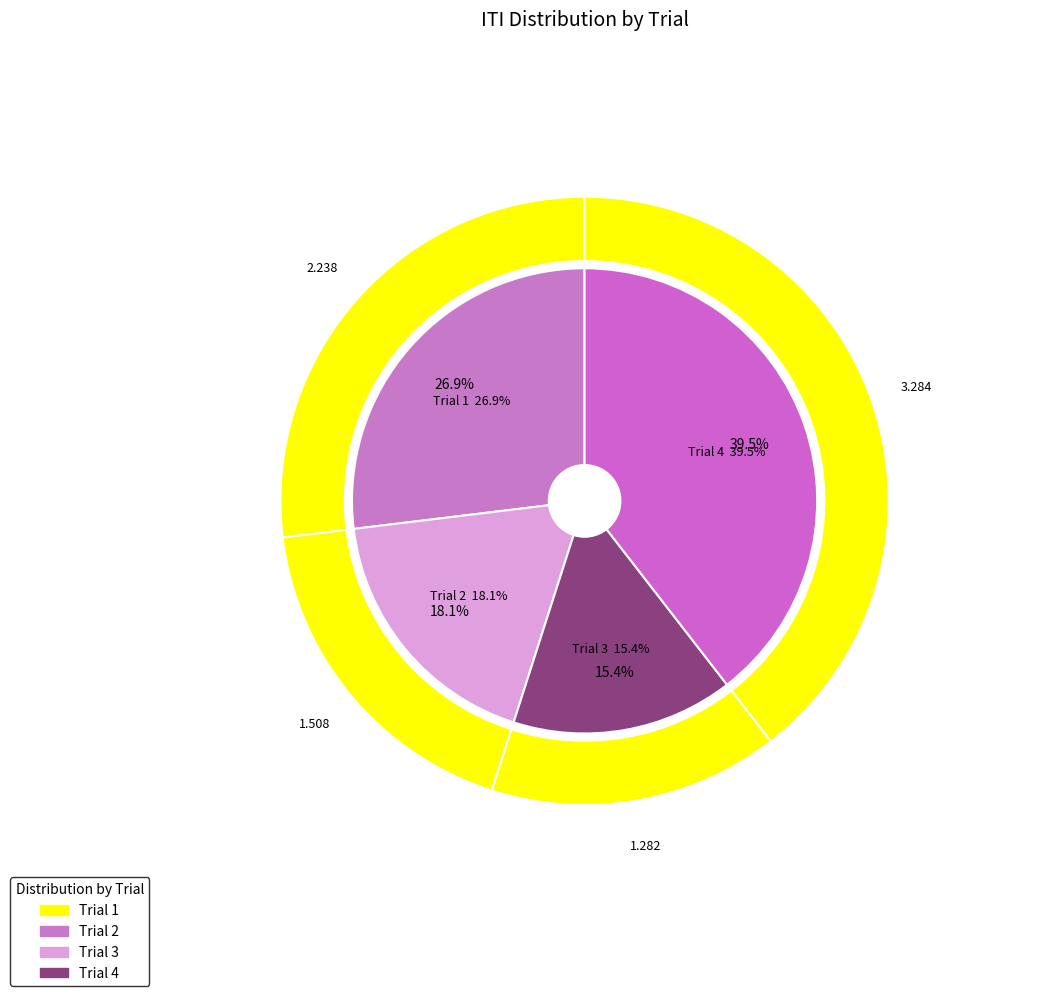

Is there any slice that represents more than half of the pie?

No